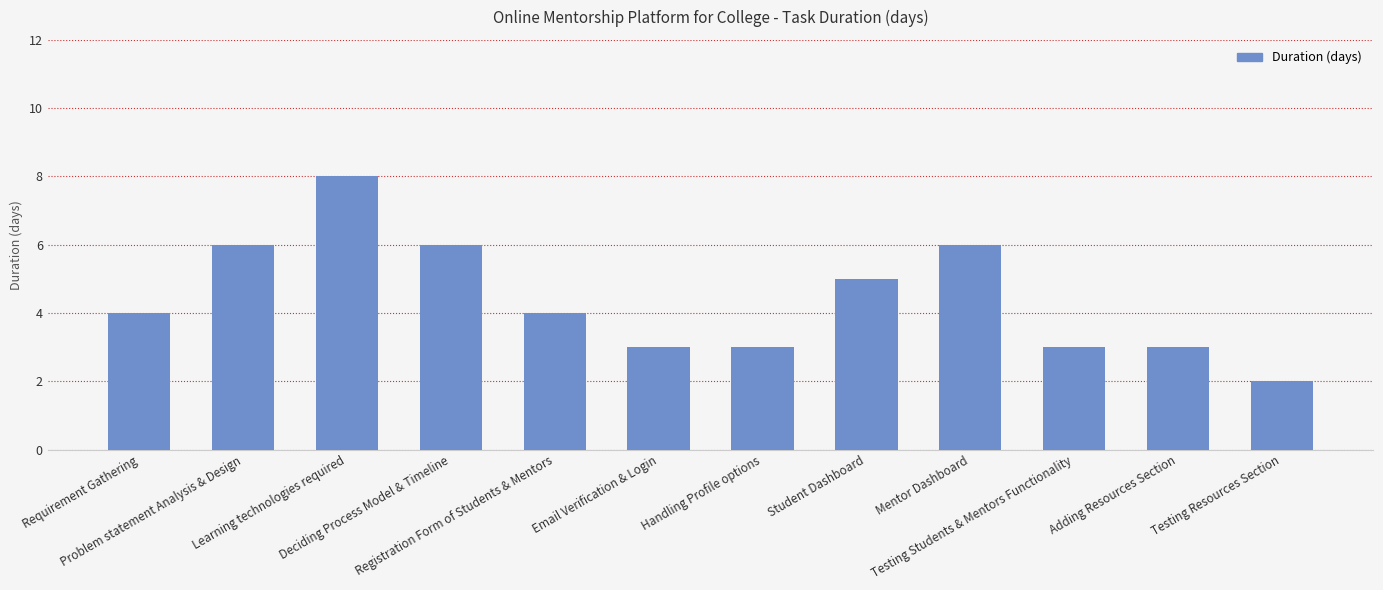

What is the value of the 4th bar from the left?

6